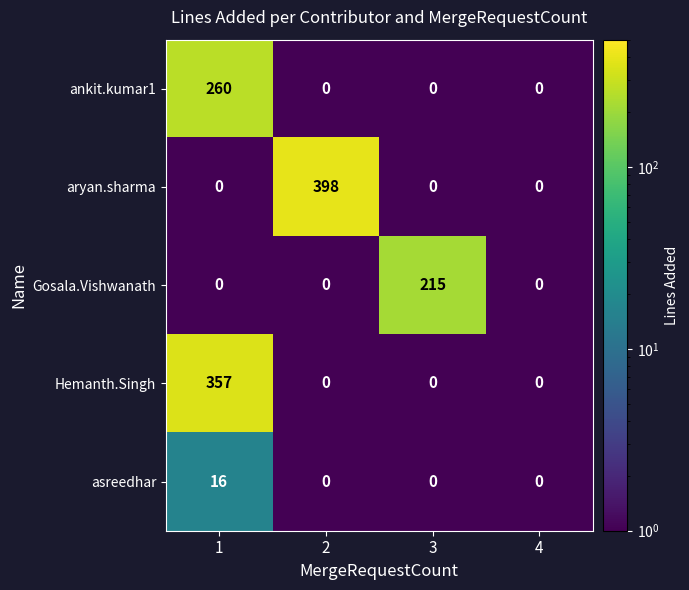

How many series are shown in this chart?

5